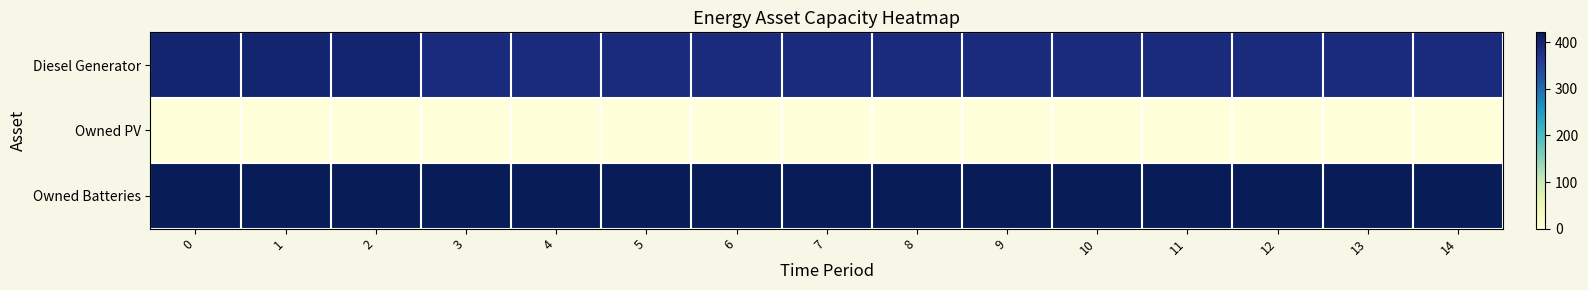

Which series changed the most between 4 and 10?

Diesel Generator